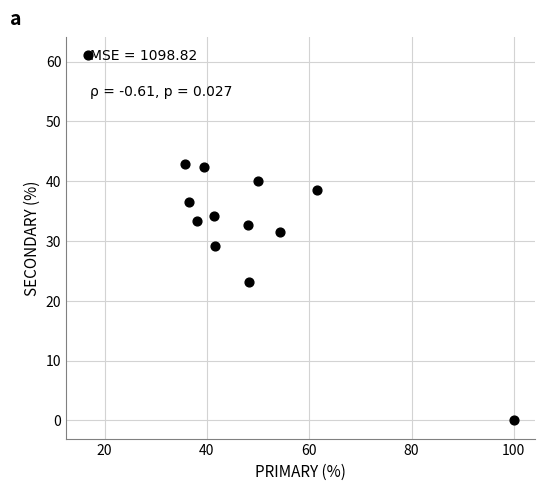

What is the range of X values (max minus min)?

83.3